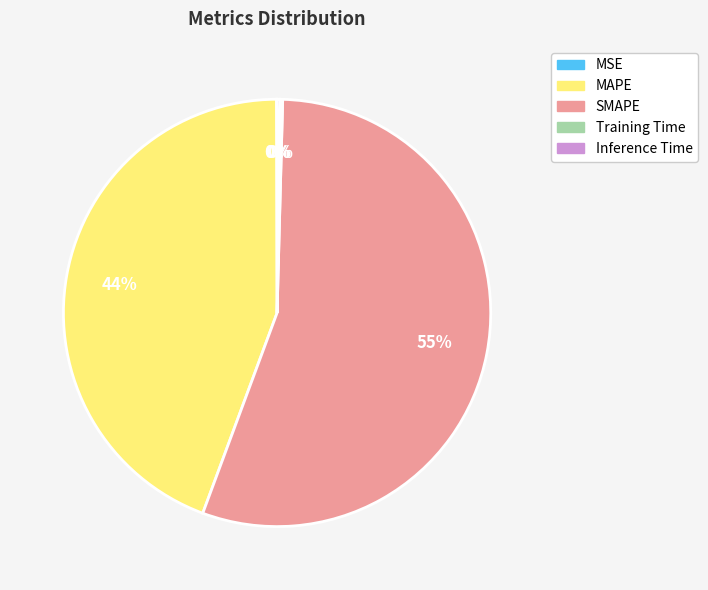

To the nearest percent, what is the average slice percentage?

20%